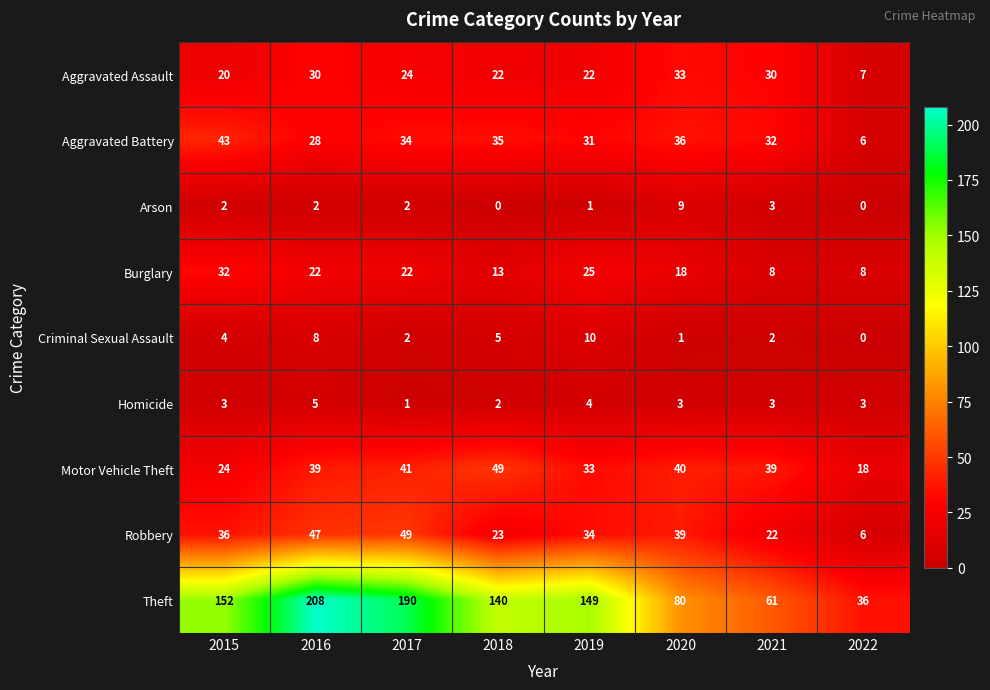

What is the highest value of the Aggravated Assault series?

33